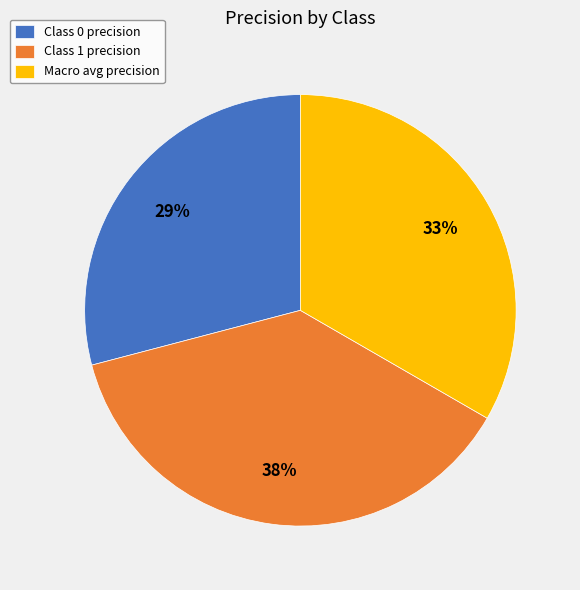

The Class 0 precision slice represents 29% of the pie. True or false?

True